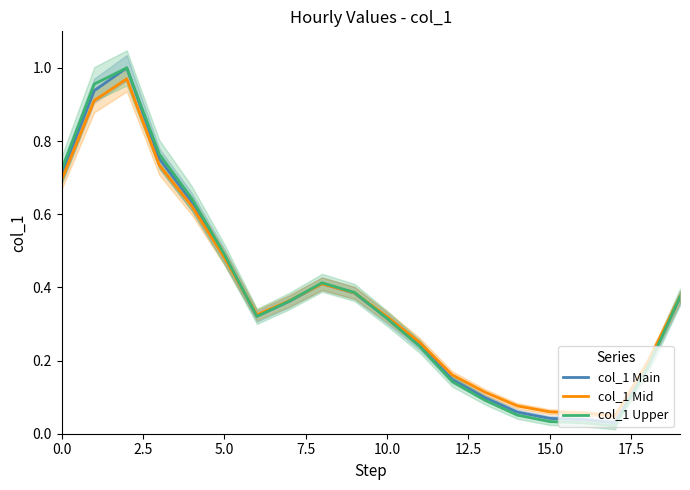

At 17, list the series in order from largest to smallest.

col_1 Mid, col_1 Main, col_1 Upper